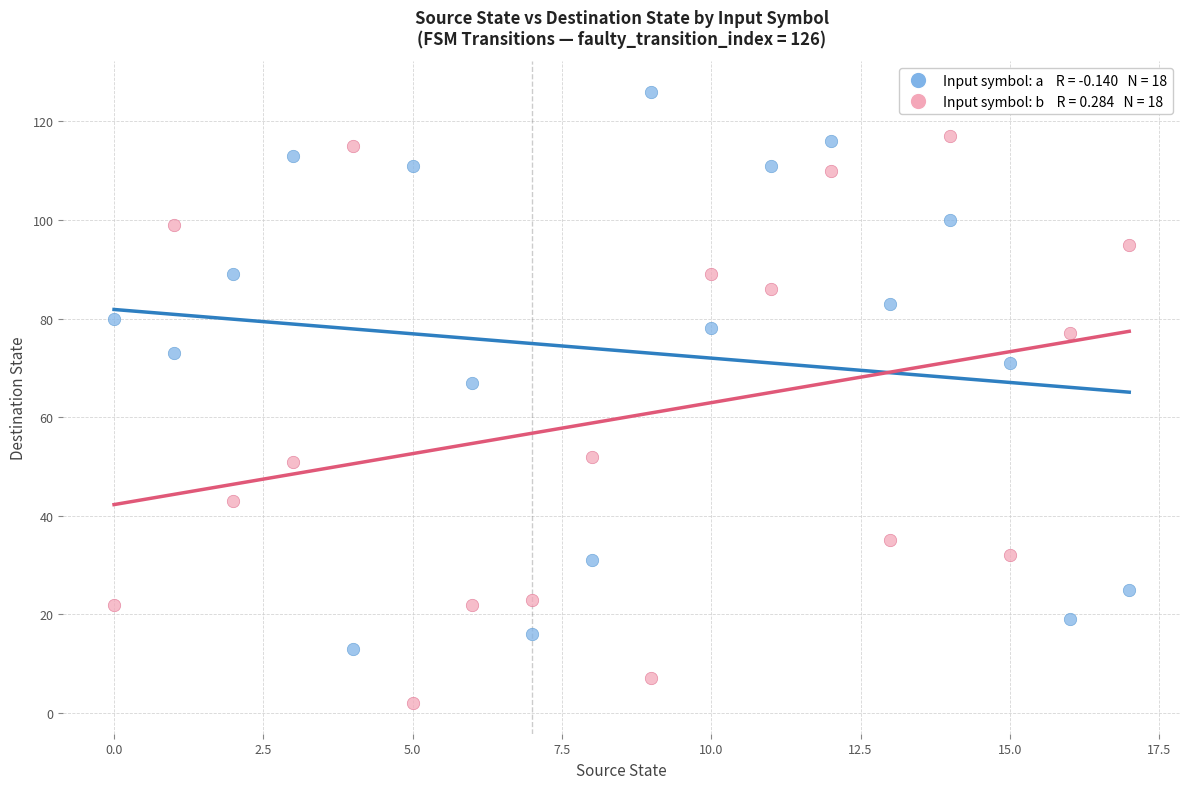

Across all data points, what is the range of Y values (max minus min)?

124